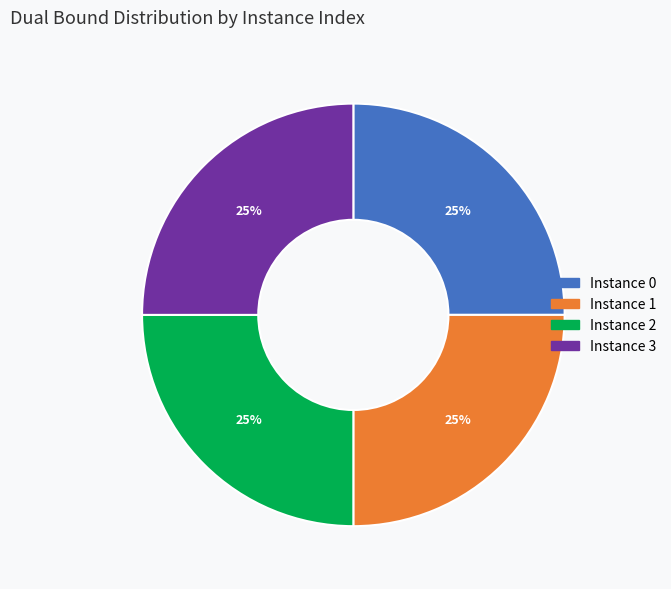

Is there any slice that represents more than half of the pie?

No